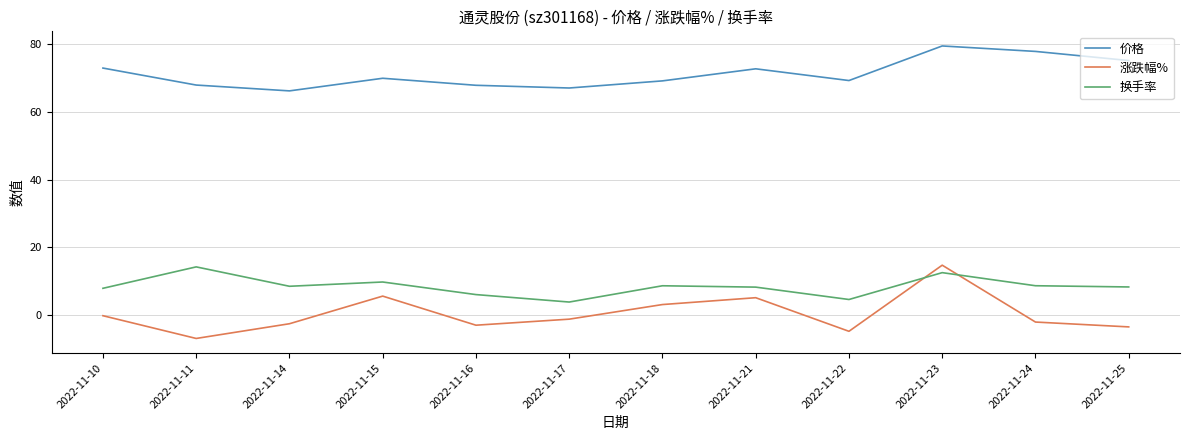

True or false: 换手率 has a value of 4.6 at 2022-11-22.

True